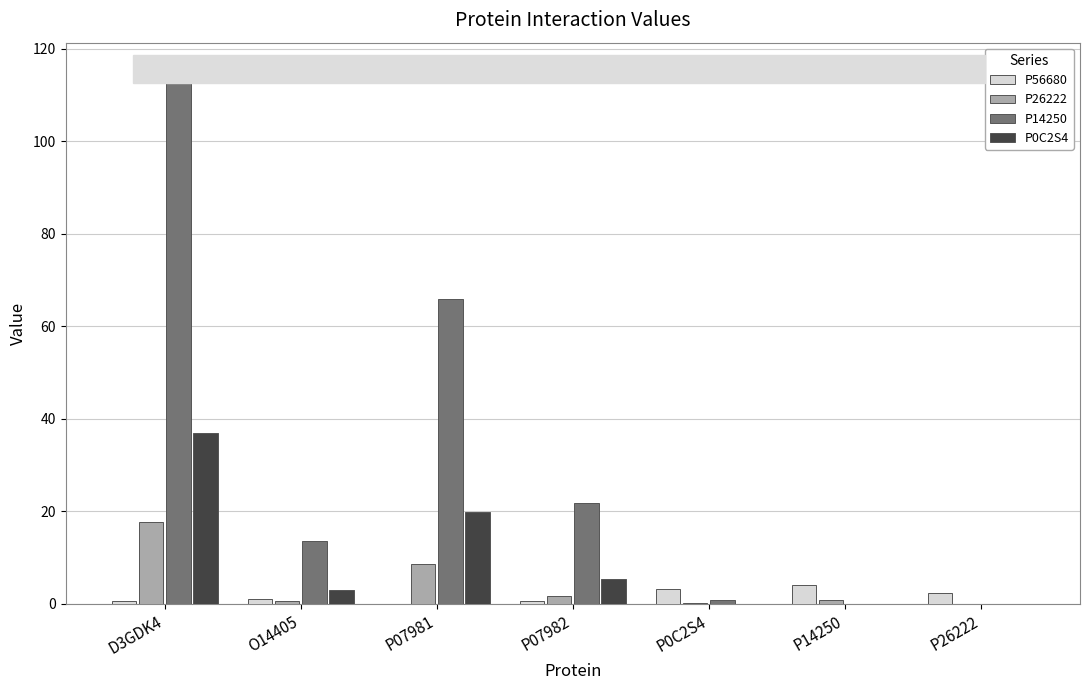

Is it true that P56680 equals 0.7 at D3GDK4?

True